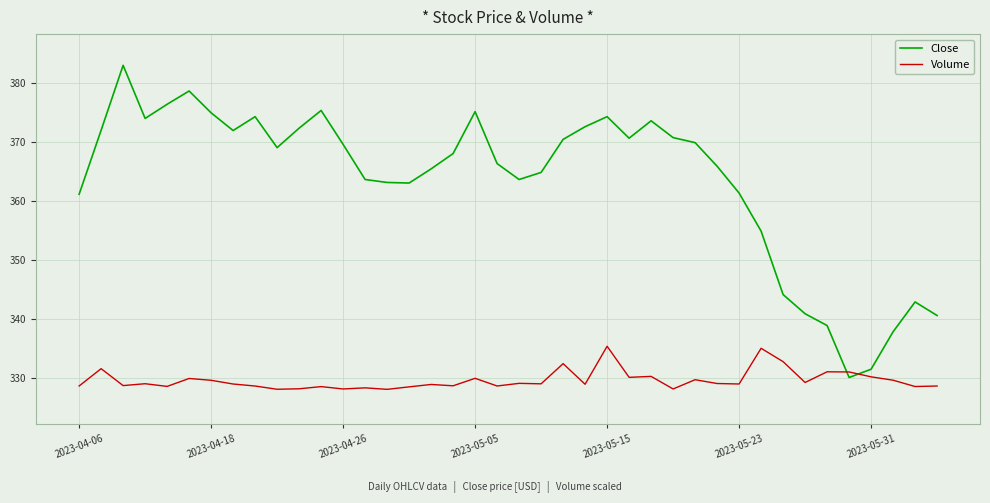

What is the maximum value shown in the chart?

383.0